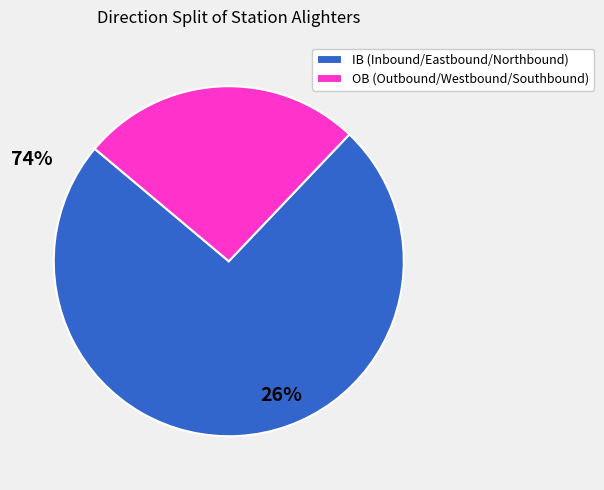

Does any single category account for the majority?

Yes